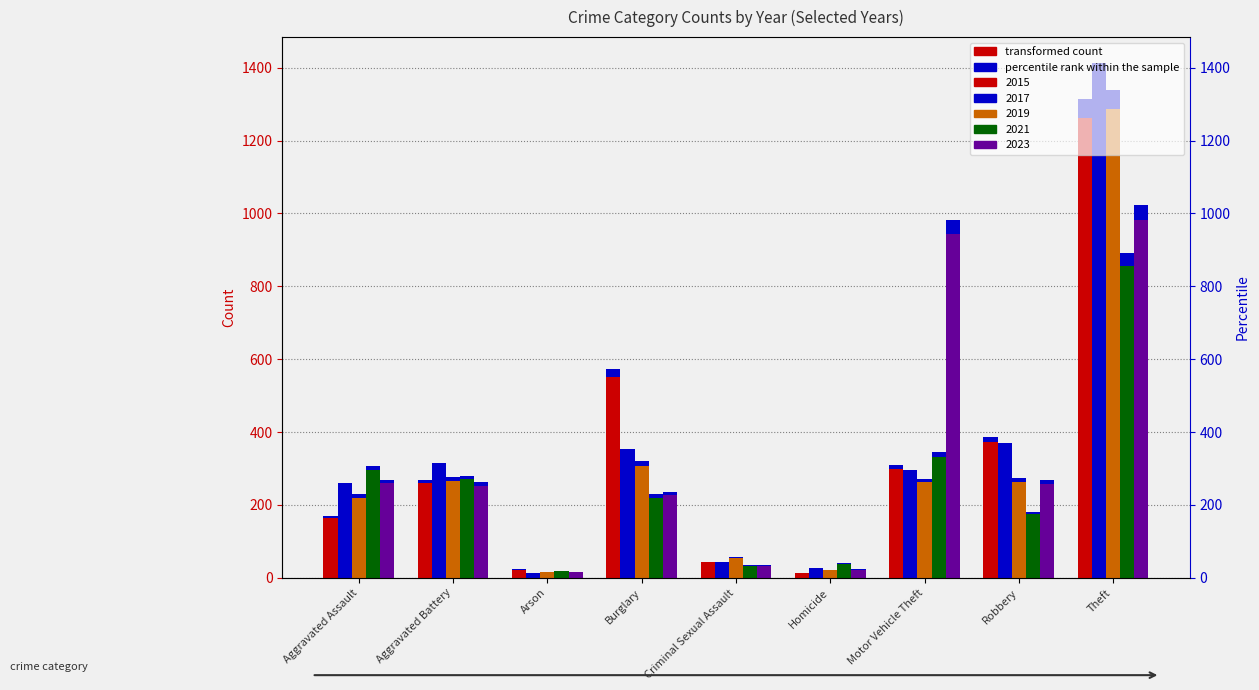

What is the minimum value shown in the chart?

12